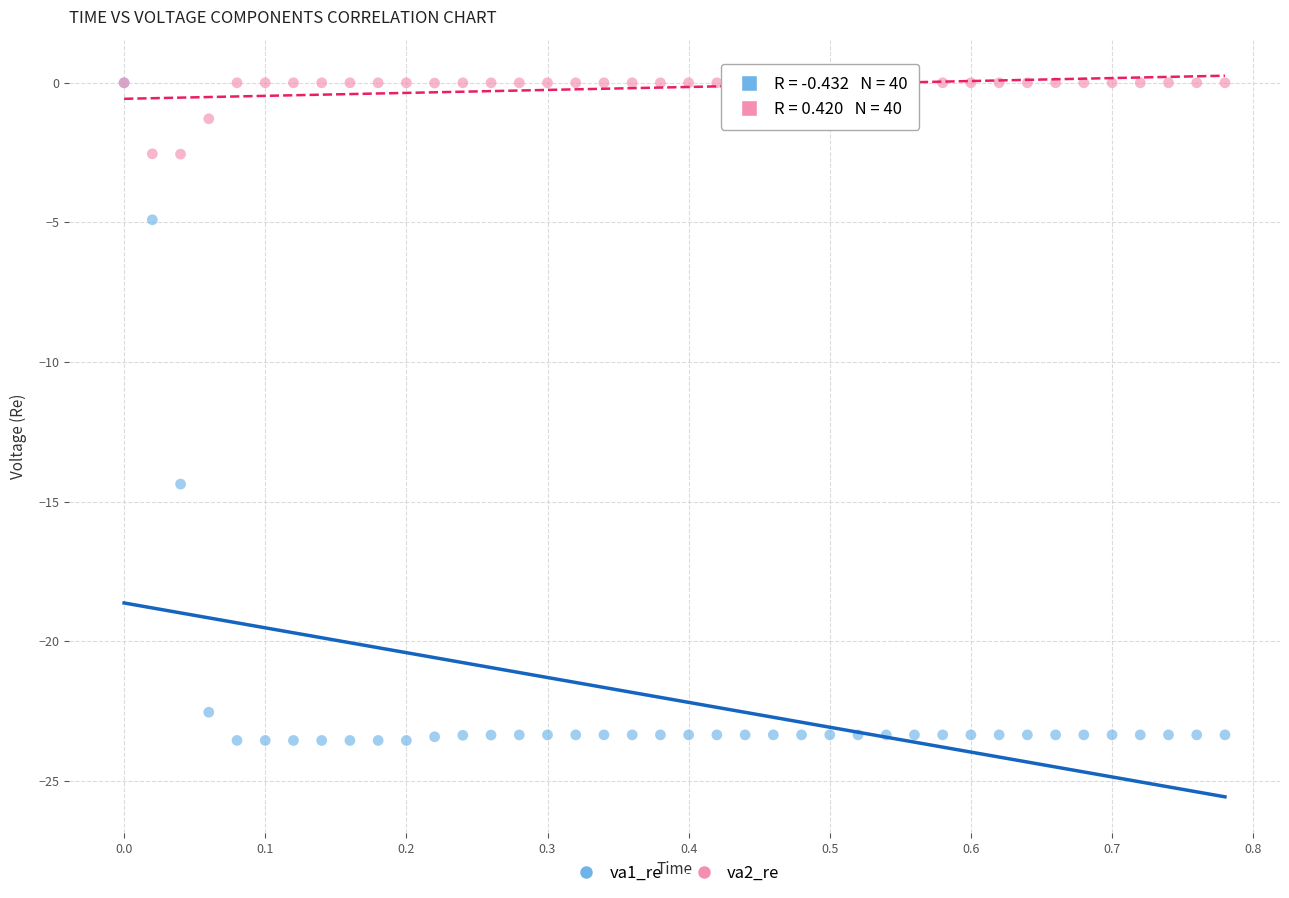

Which series reaches the minimum Y coordinate?

va1_re